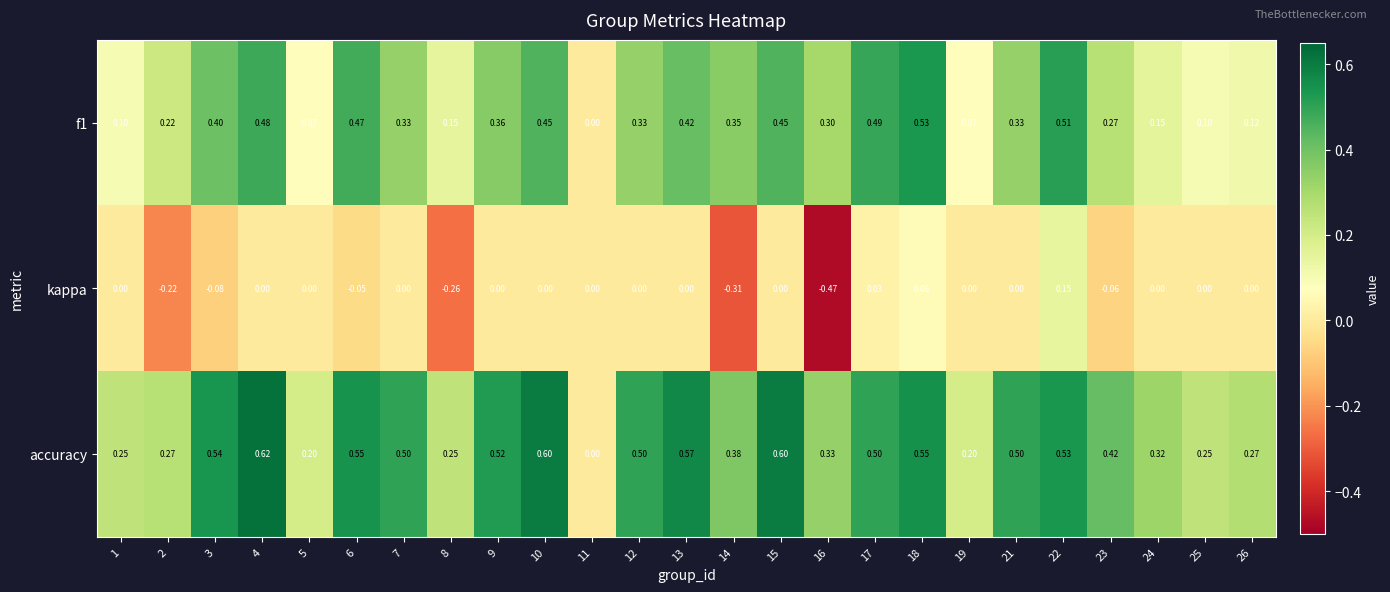

Which series changed the most between 5 and 13?

accuracy